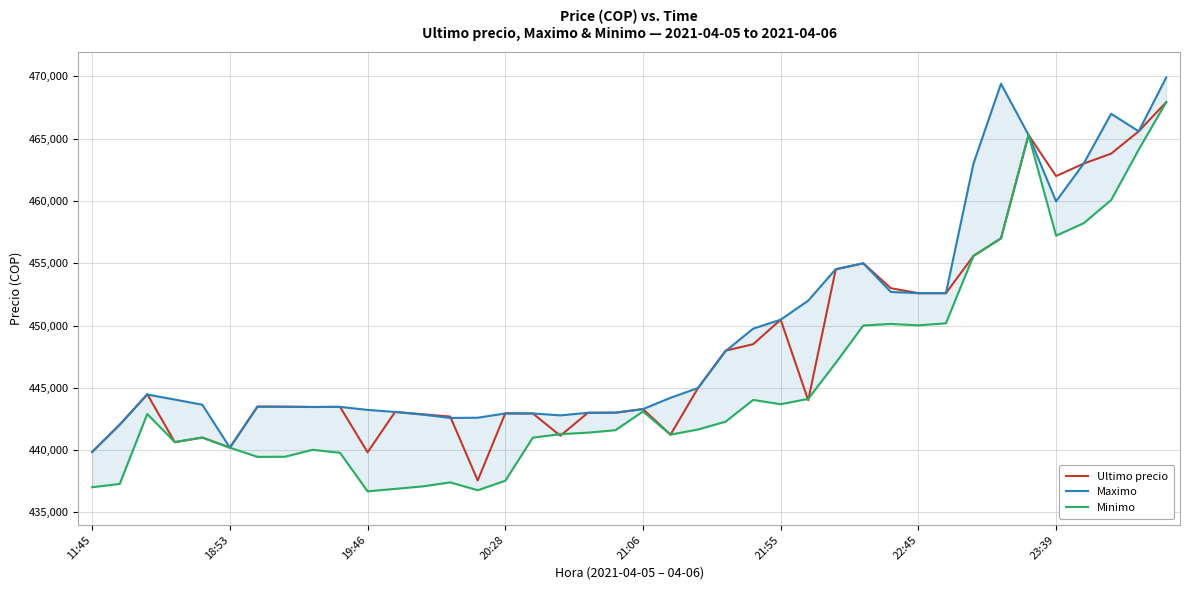

What is the label of the 38th point from the left?

37